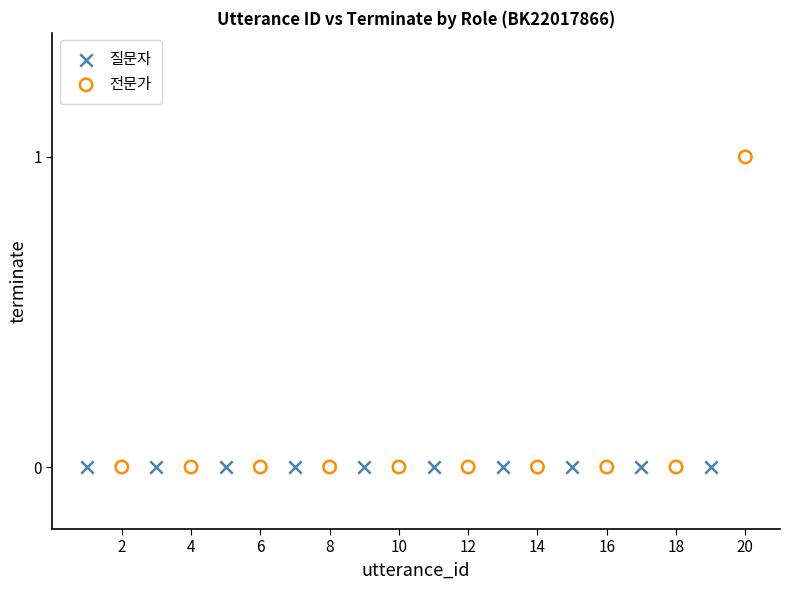

Which series contains the highest Y value?

전문가